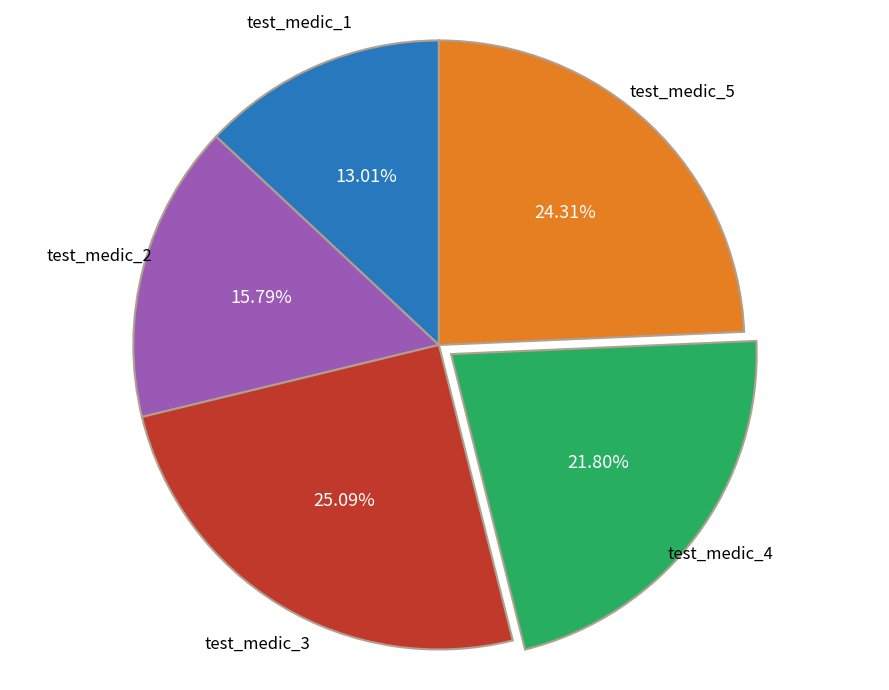

Does any single category account for the majority?

No